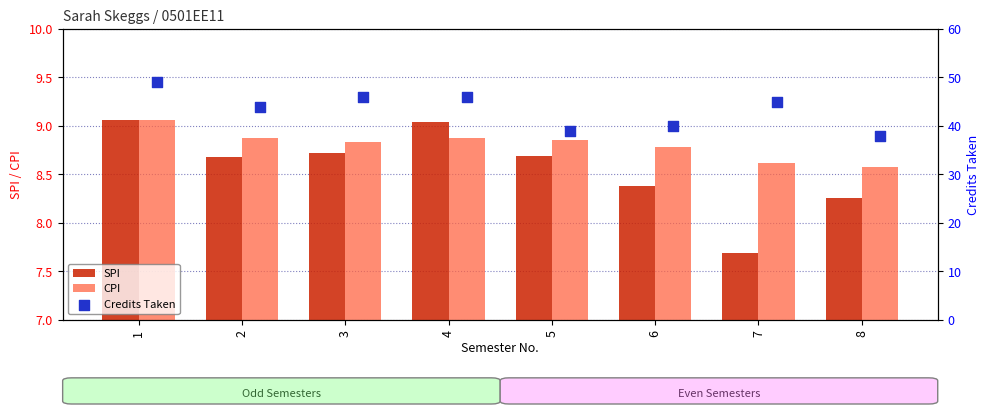

What are all the series names shown in the legend?

SPI, CPI, Credits Taken